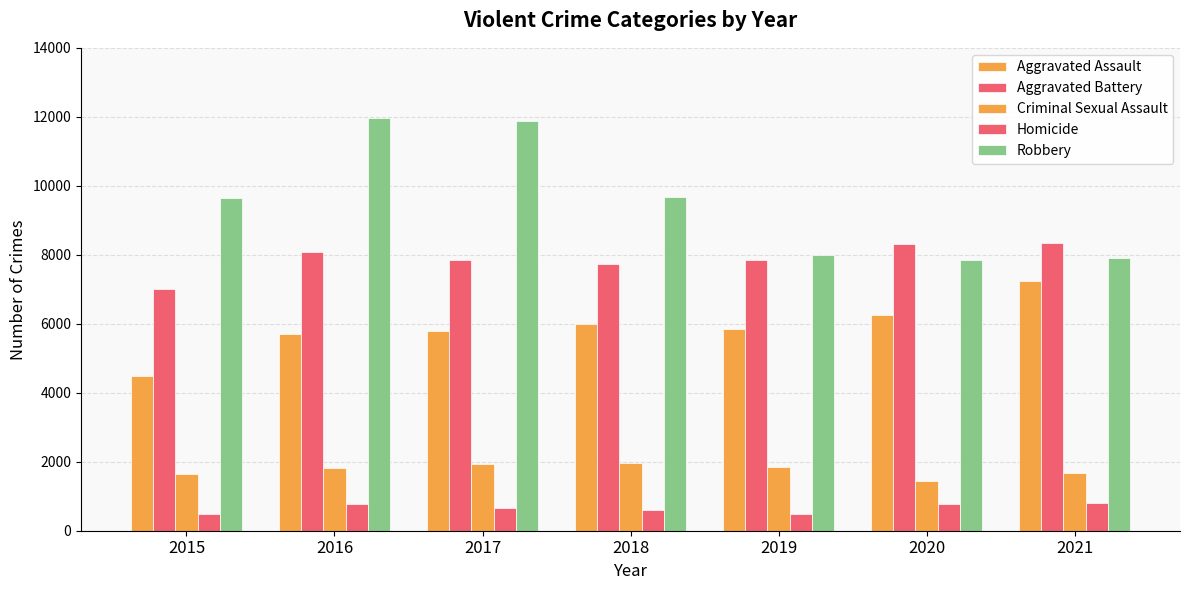

What is the maximum value for Homicide?

801